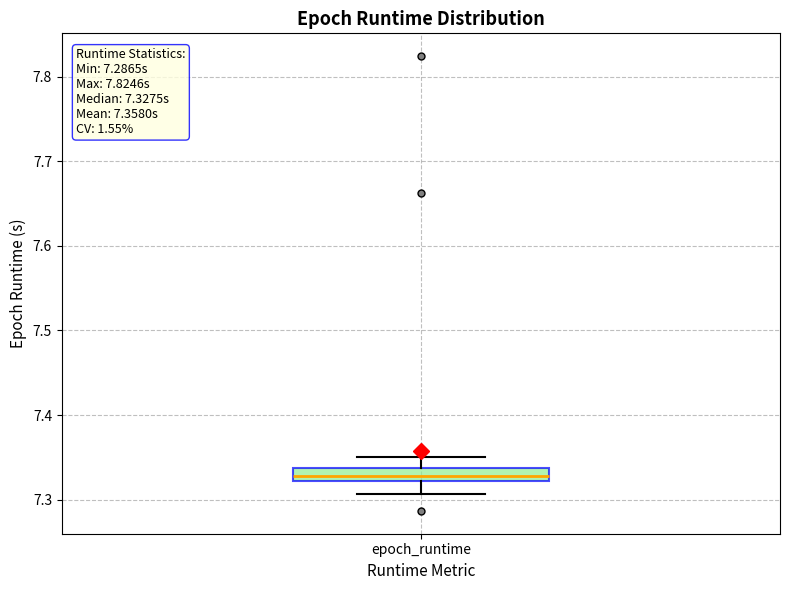

Read this box plot against the y-axis: the position of the median line, the range covered by the box, and the ends of both whiskers. The values are not printed on the chart, so give them approximately, as read against the axis.

median 7.33, box 7.32 to 7.34, whiskers 7.31 to 7.35